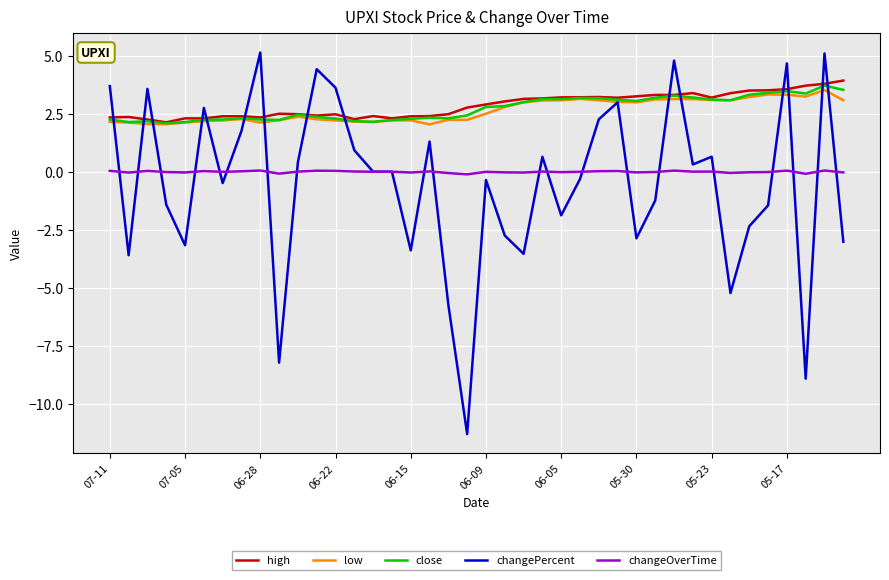

How many lines are shown in the chart?

5